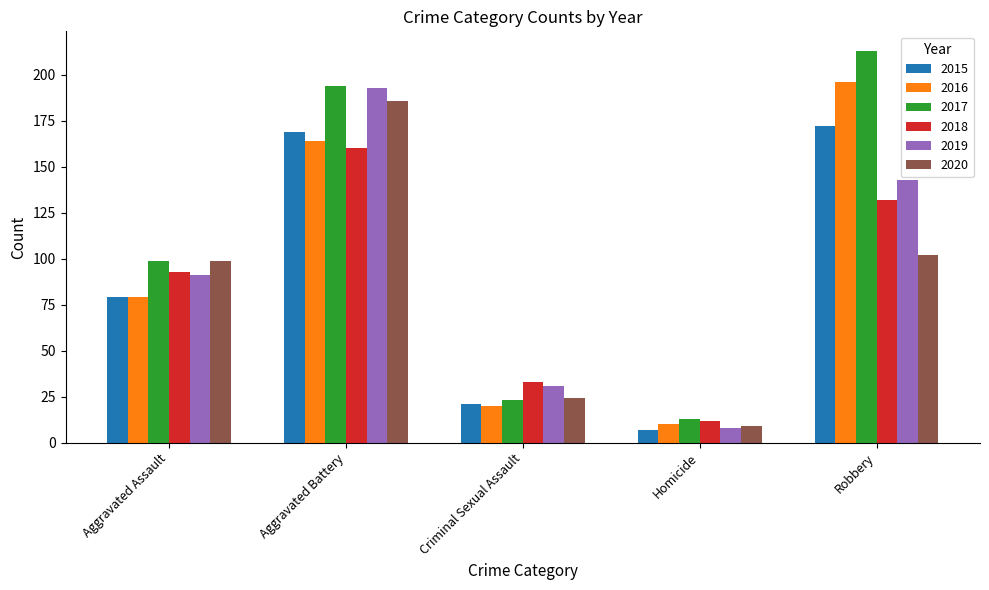

Reading right to left, transcribe all the data shown in this chart.

2015: 172	7	21	169	79
2016: 196	10	20	164	79
2017: 213	13	23	194	99
2018: 132	12	33	160	93
2019: 143	8	31	193	91
2020: 102	9	24	186	99